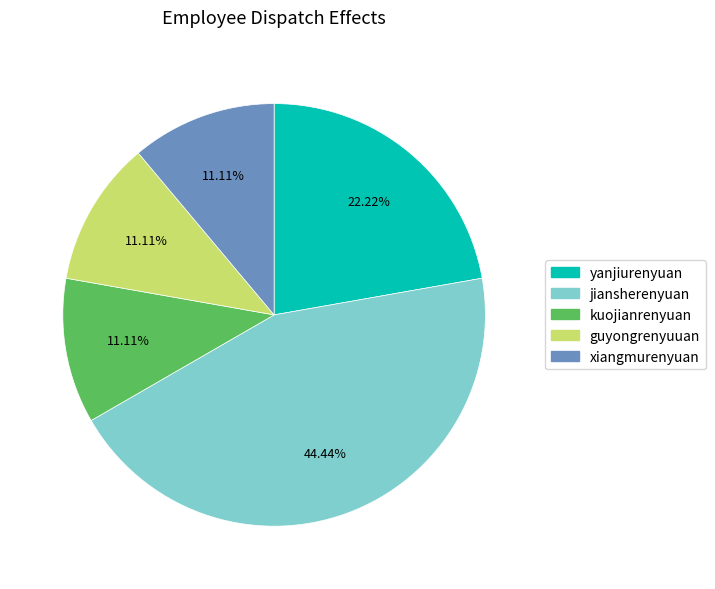

To the nearest percent, what is the difference between the jiansherenyuan and yanjiurenyuan slice percentages?

22%